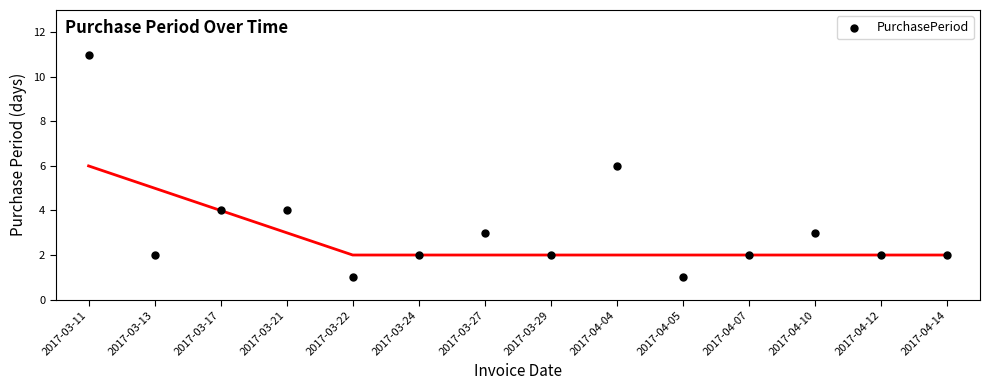

Count the number of points in this scatter plot.

14